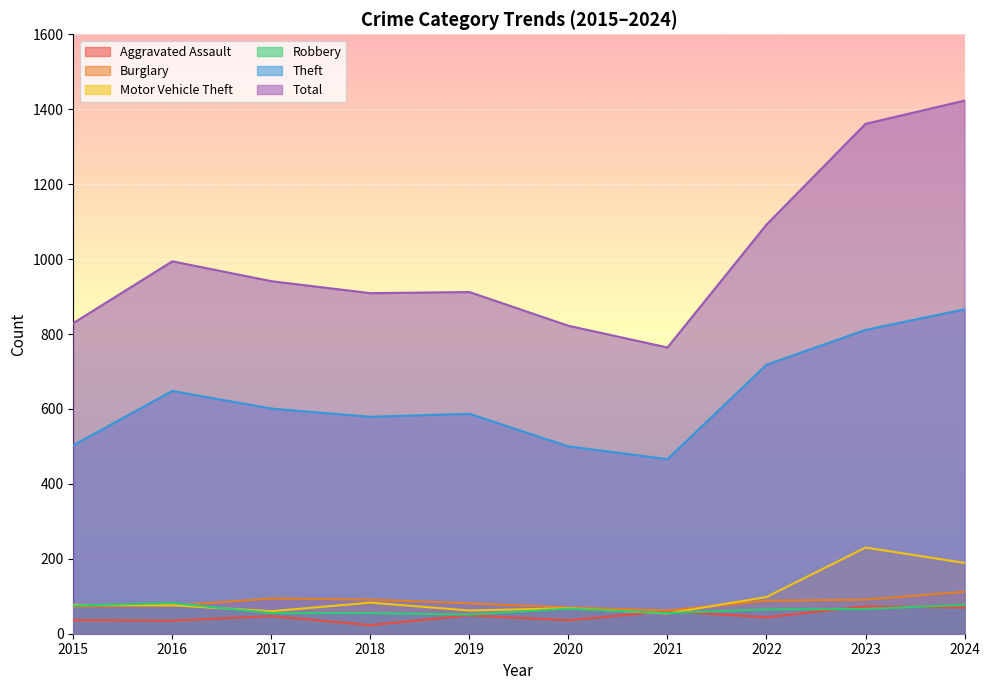

What is the value of the Burglary point at the 4th from the left?

91